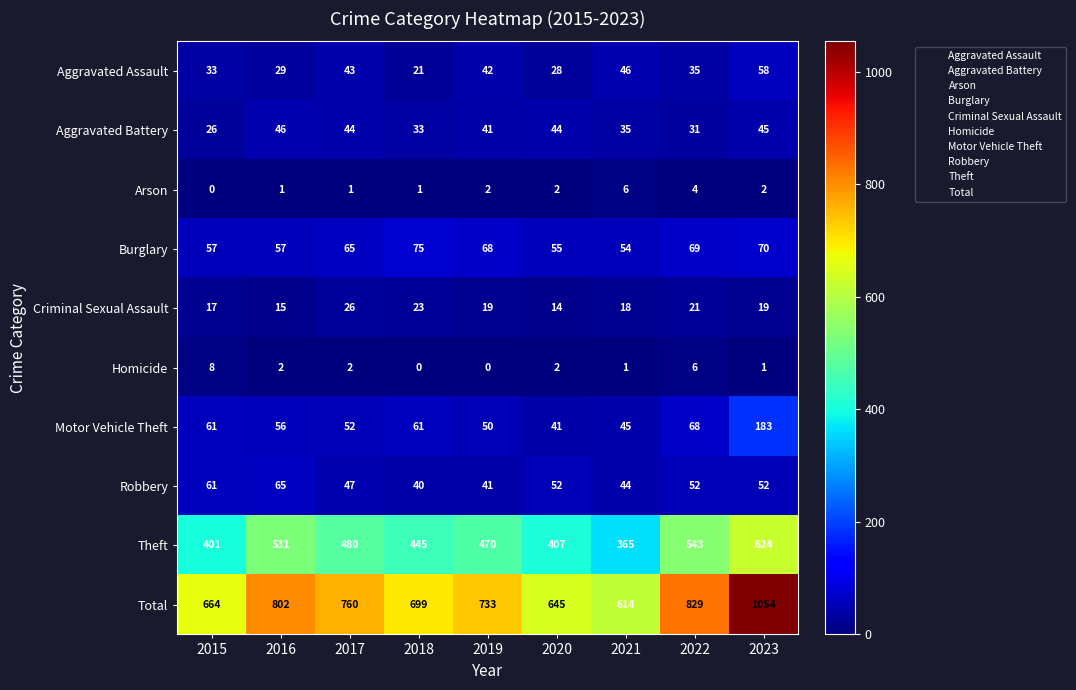

Is it true that Aggravated Assault equals 33 at 2015?

True